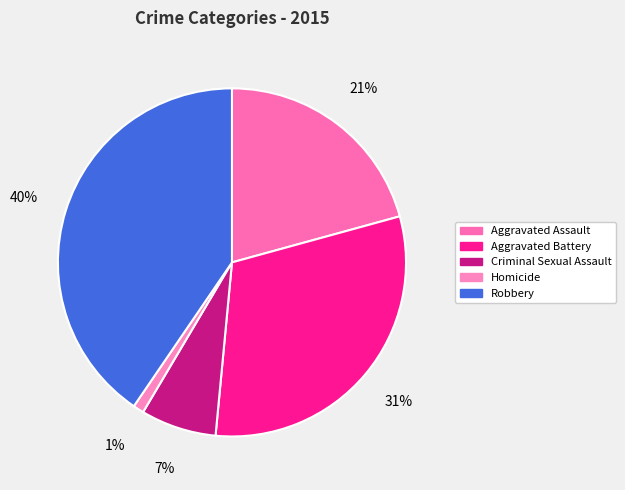

To the nearest percent, what is the average slice percentage?

20%